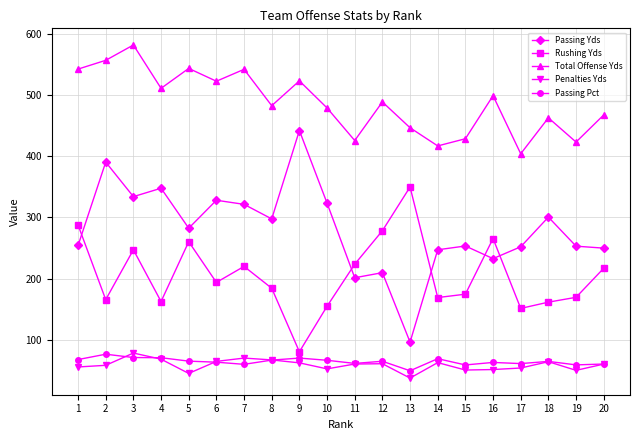

What is the approximate value of Passing Pct at 7?

60.5